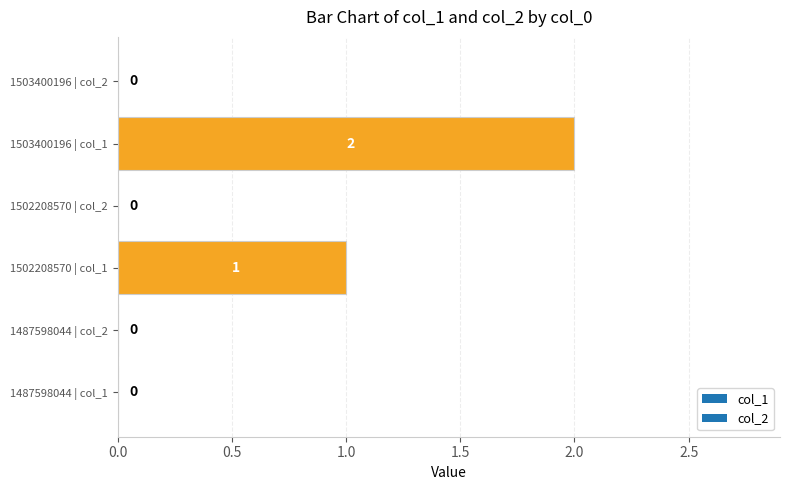

Reading bottom to top, what are all the values shown in this chart?

1487598044 | col_1=0	1487598044 | col_2=0	1502208570 | col_1=1	1502208570 | col_2=0	1503400196 | col_1=2	1503400196 | col_2=0